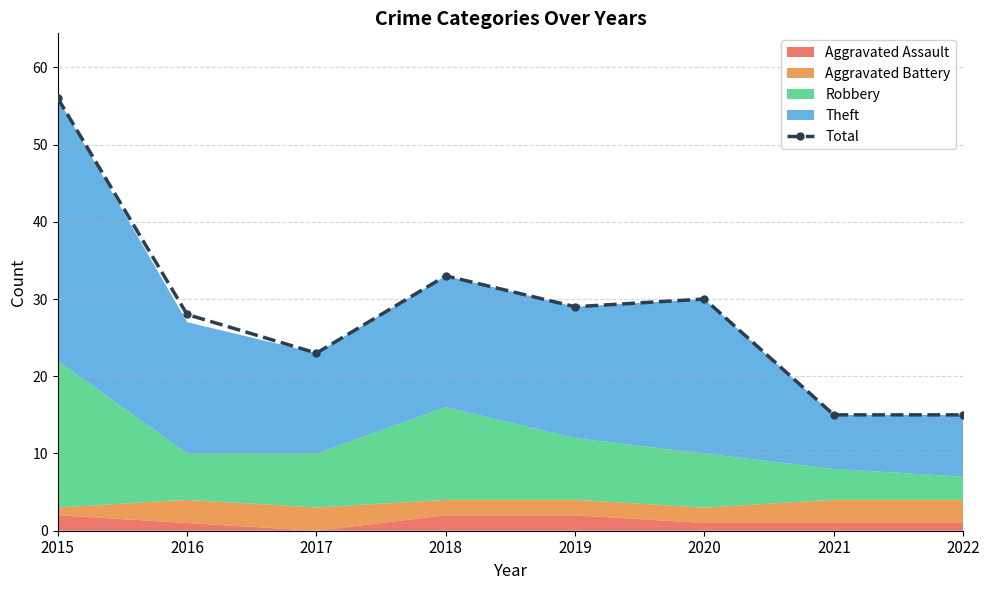

Reading left to right, transcribe all the data shown in this chart.

2015=56	2016=28	2017=23	2018=33	2019=29	2020=30	2021=15	2022=15